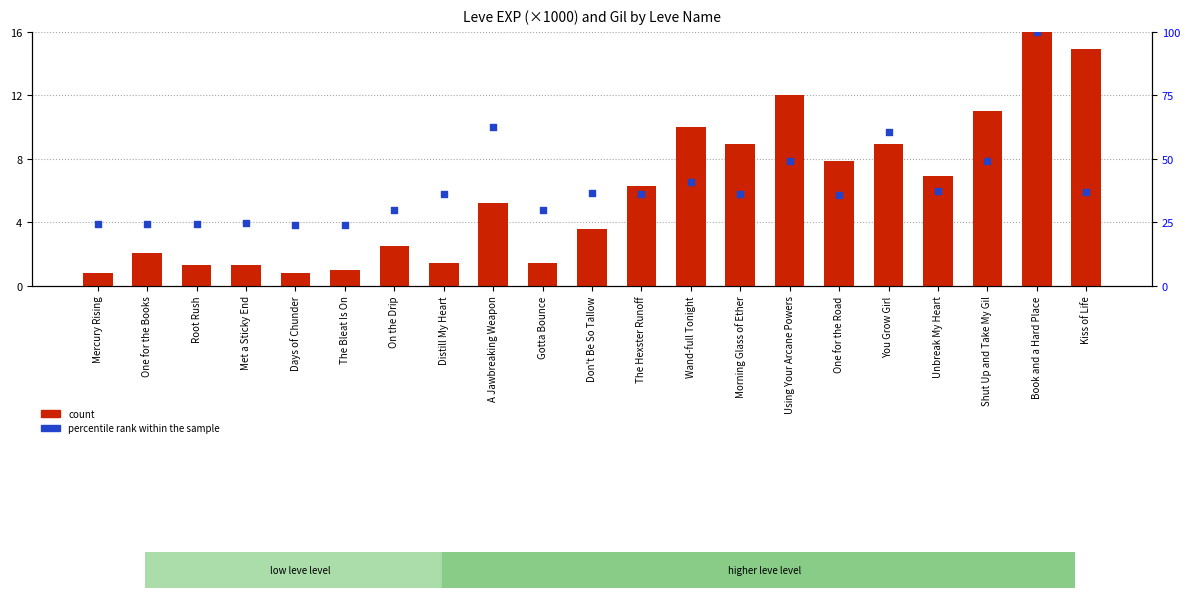

Which series reaches the maximum Y coordinate?

percentile rank within the sample